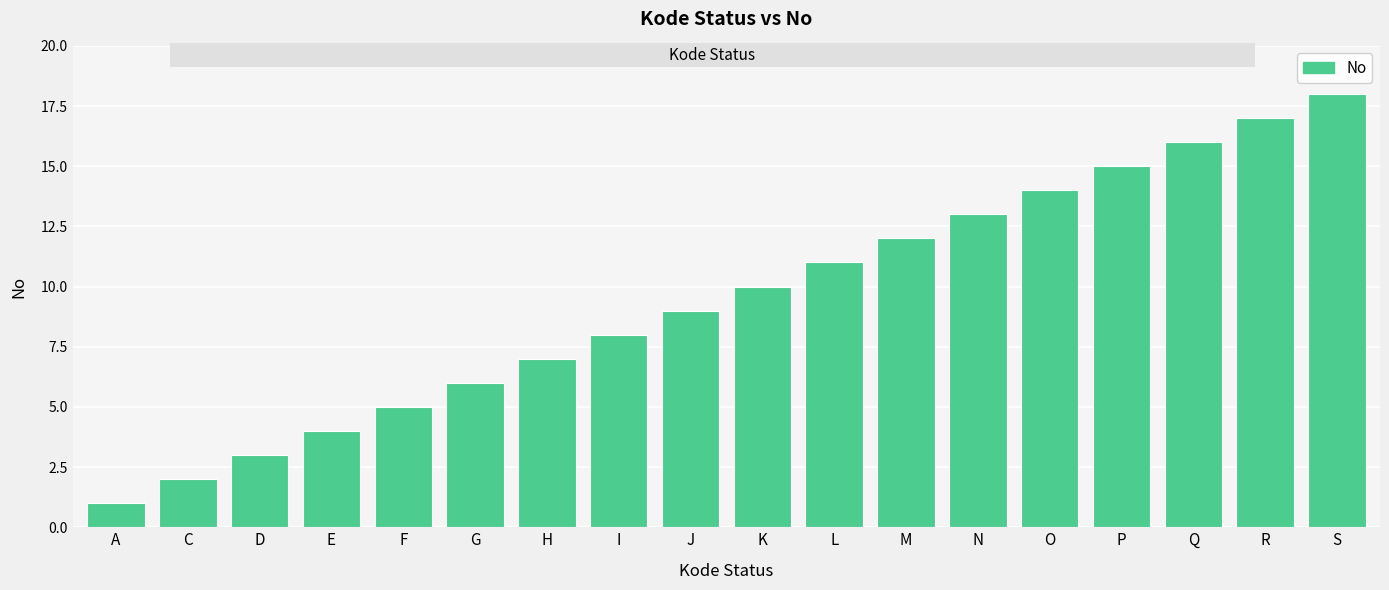

What is the change in value from K to R?

+7